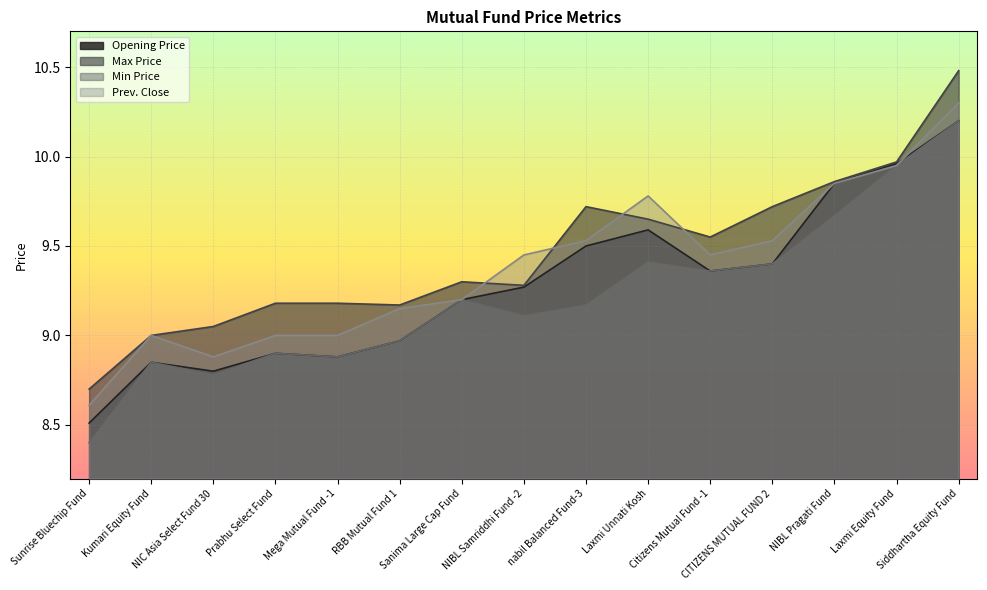

Which series has the largest total across all categories?

Max Price